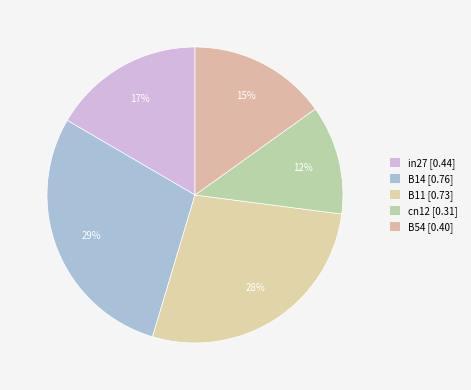

Count the number of slices in the pie.

5